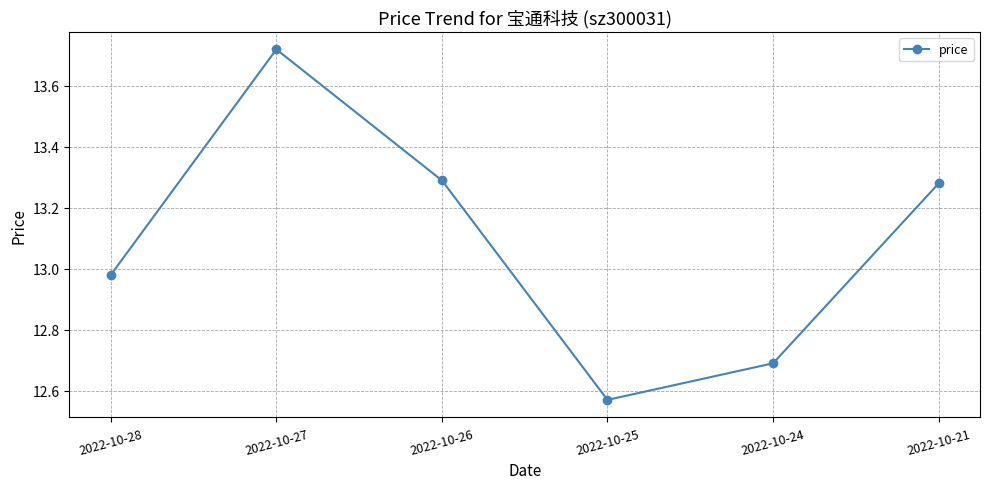

How many values are below 13?

3